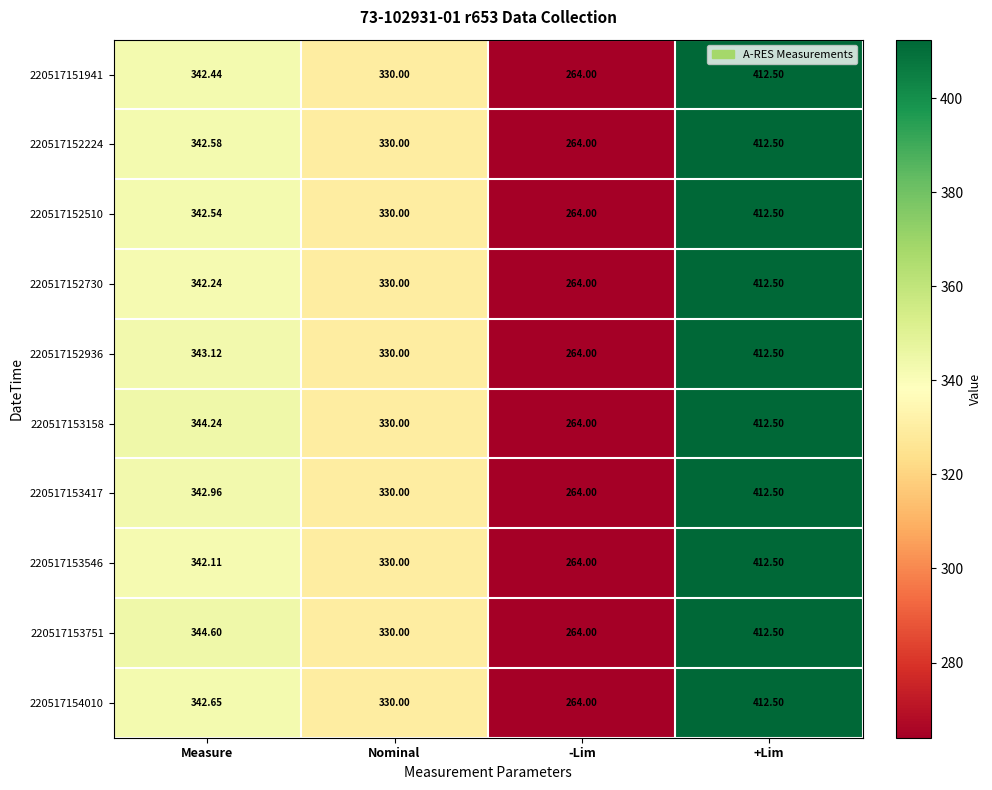

List the labels in order of 220517152510 value, smallest first.

-Lim, Nominal, Measure, +Lim